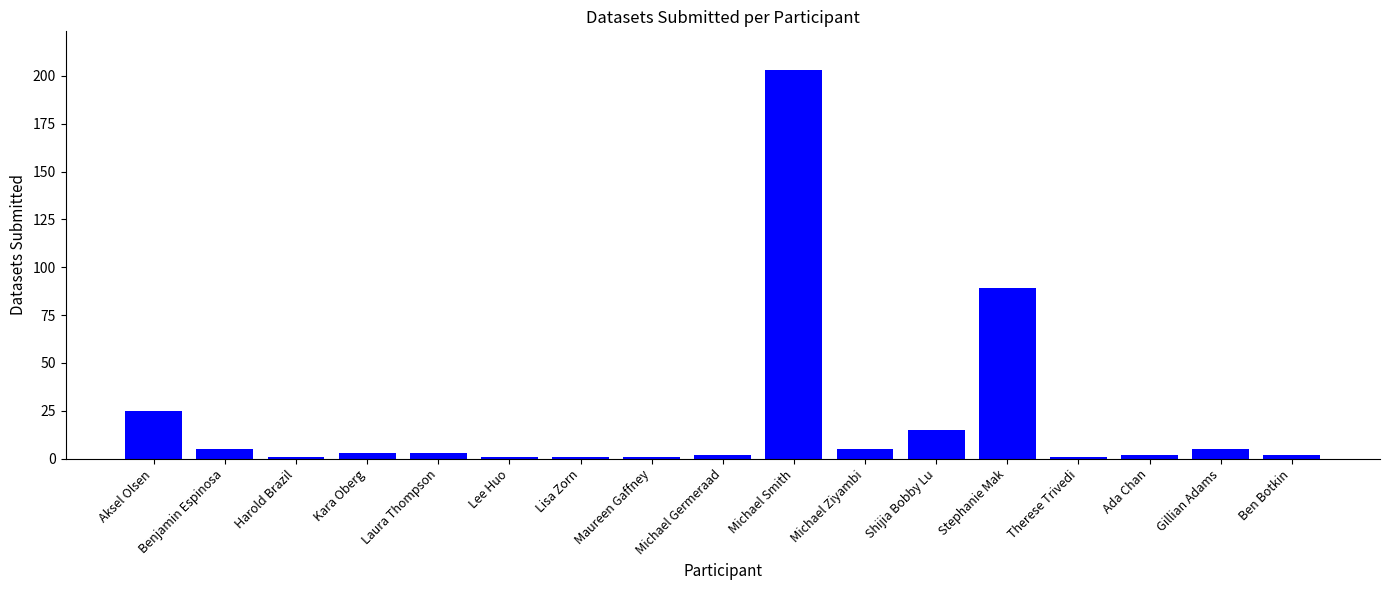

What is the label of the 9th bar from the left?

Michael Germeraad